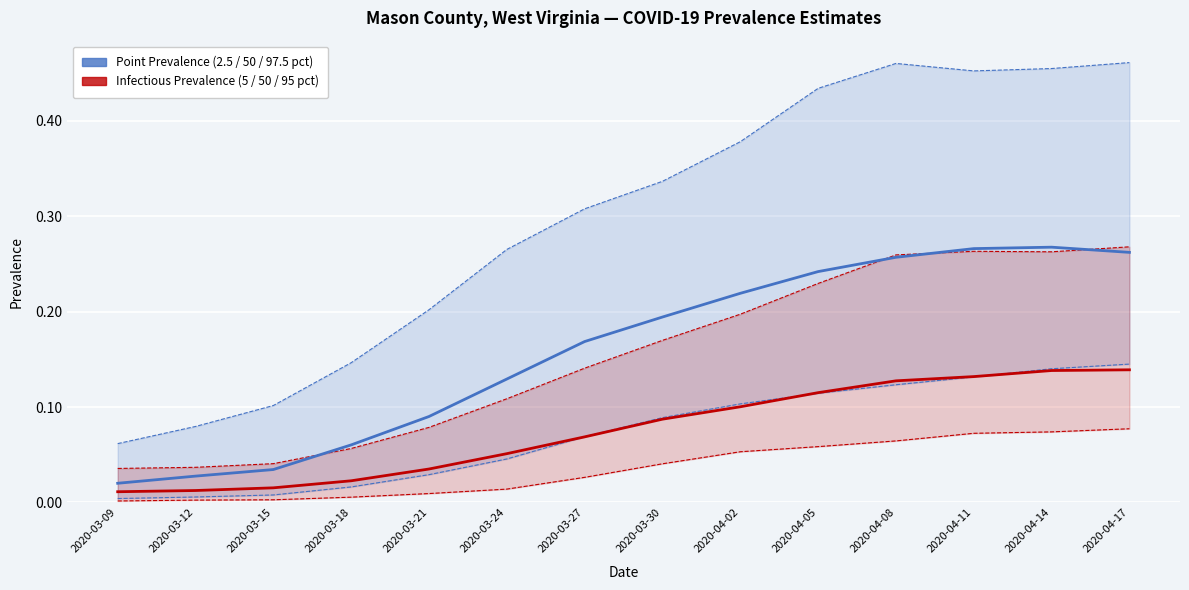

What is the sum of the pointprevalence_50 values at 2020-03-18 and 2020-03-09?

0.1